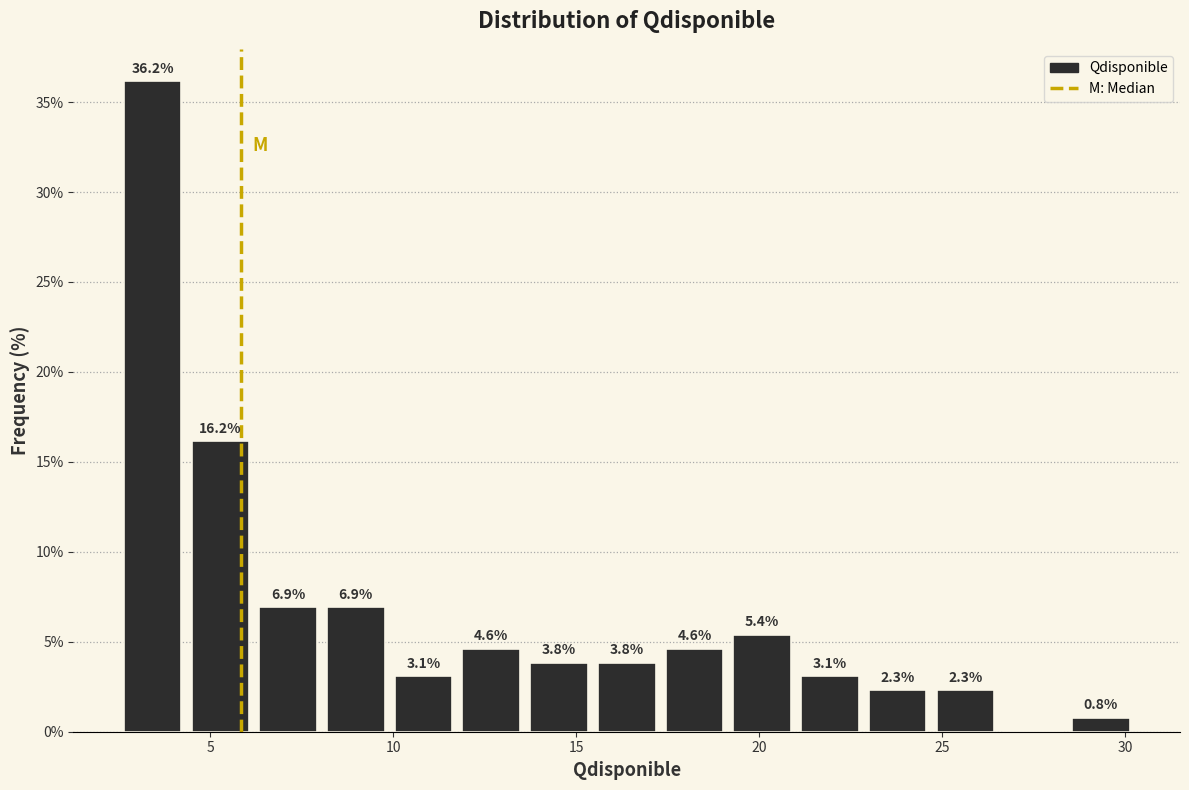

Around what value on the x-axis is the tallest bar? Give the approximate position of its centre, as read against the axis.

3.5